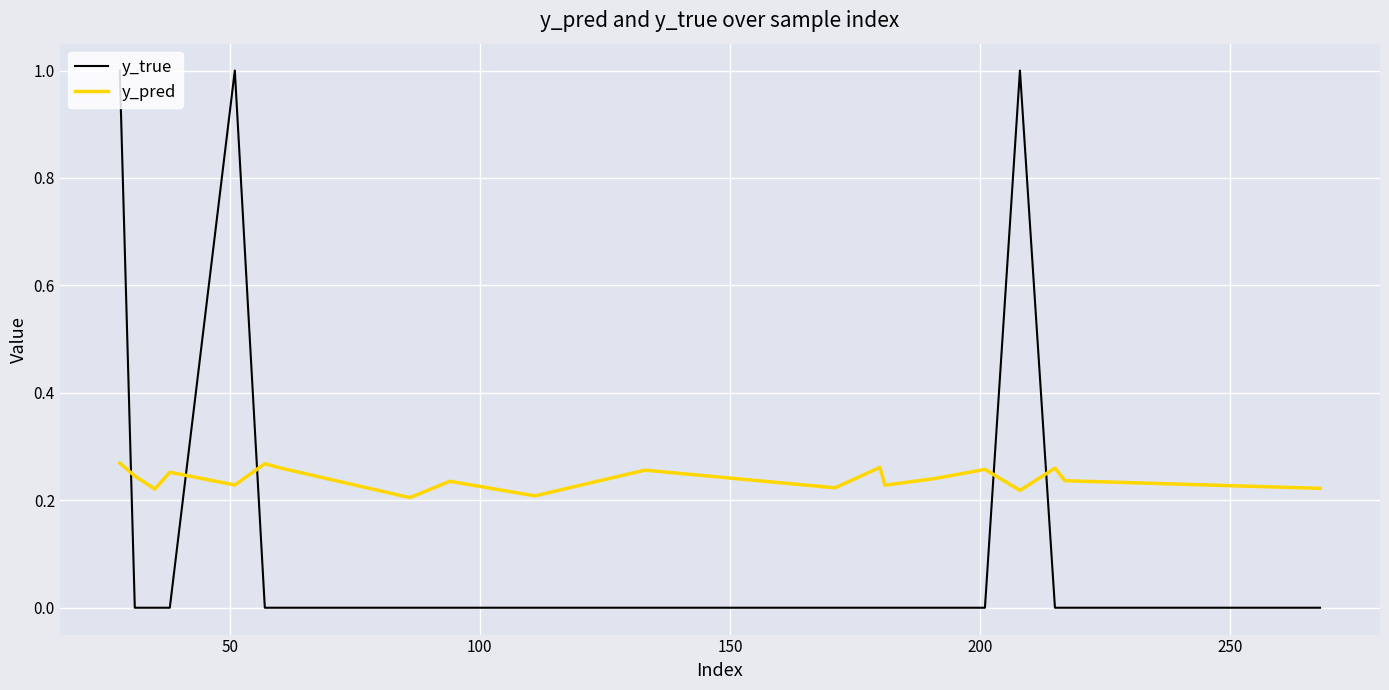

Does the chart have visible grid lines?

Yes